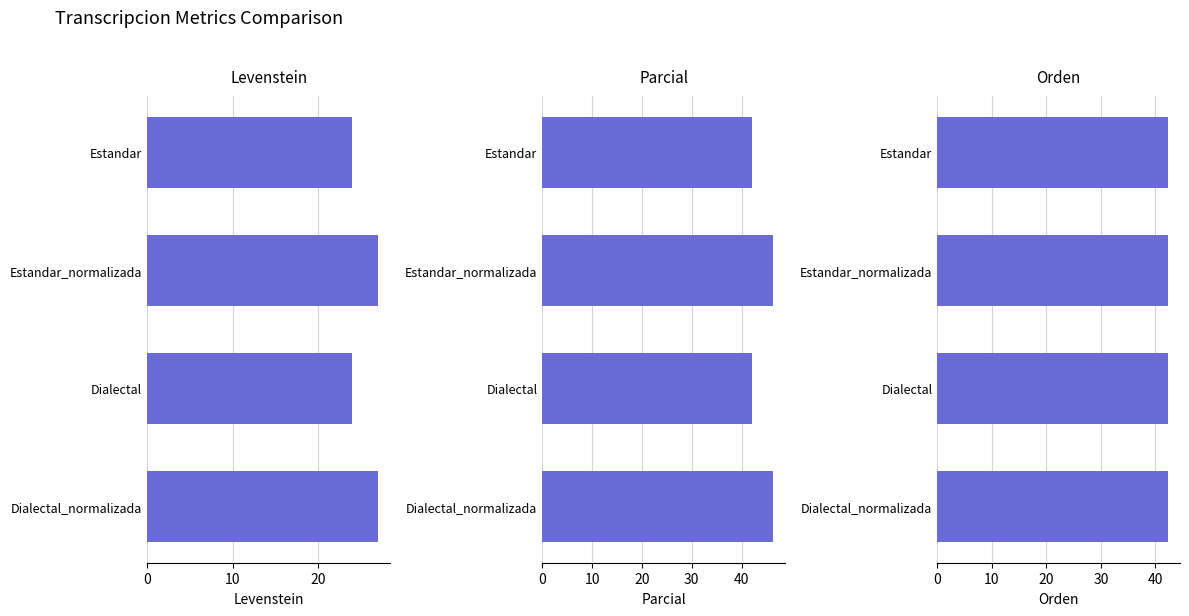

Which series changed the most between 0 and 20?

Levenstein